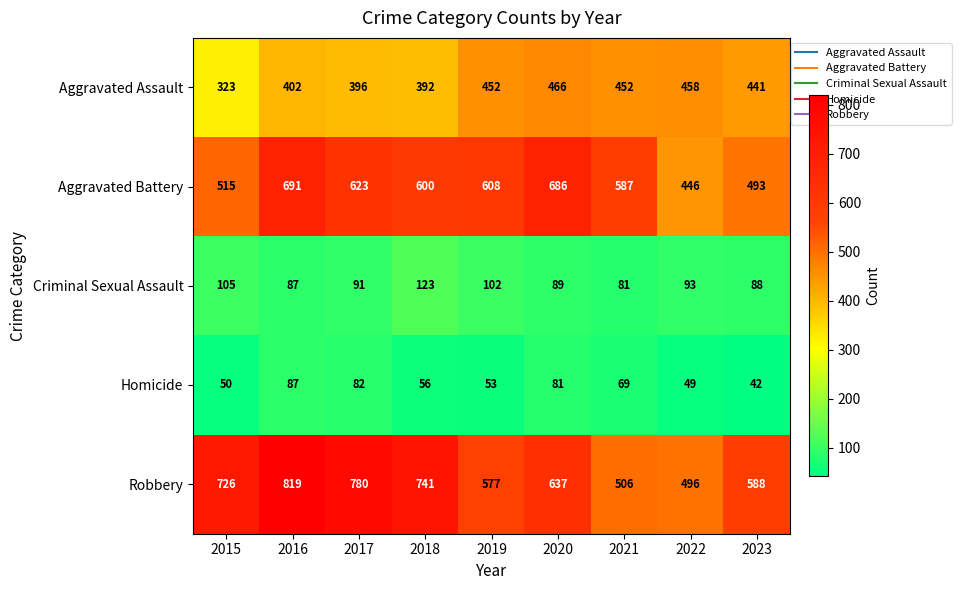

Which series changed the most between 2020 and 2021?

Robbery